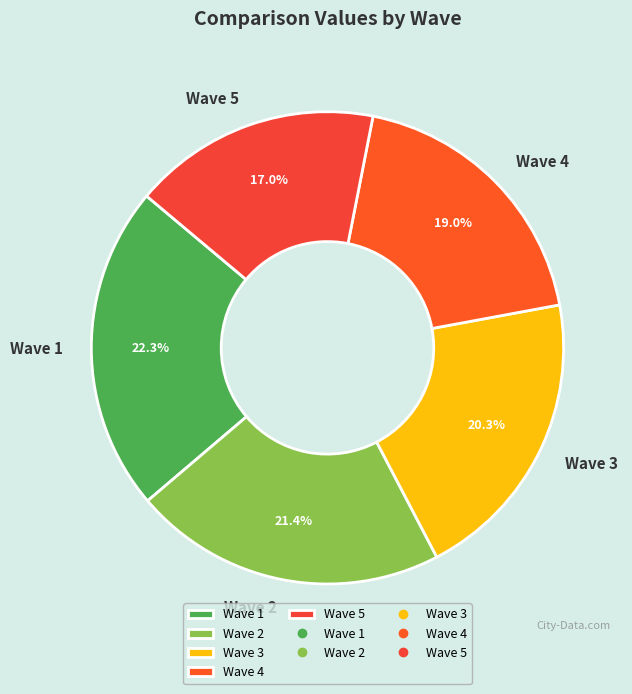

Rank the categories by value from lowest to highest.

Wave 5, Wave 4, Wave 3, Wave 2, Wave 1